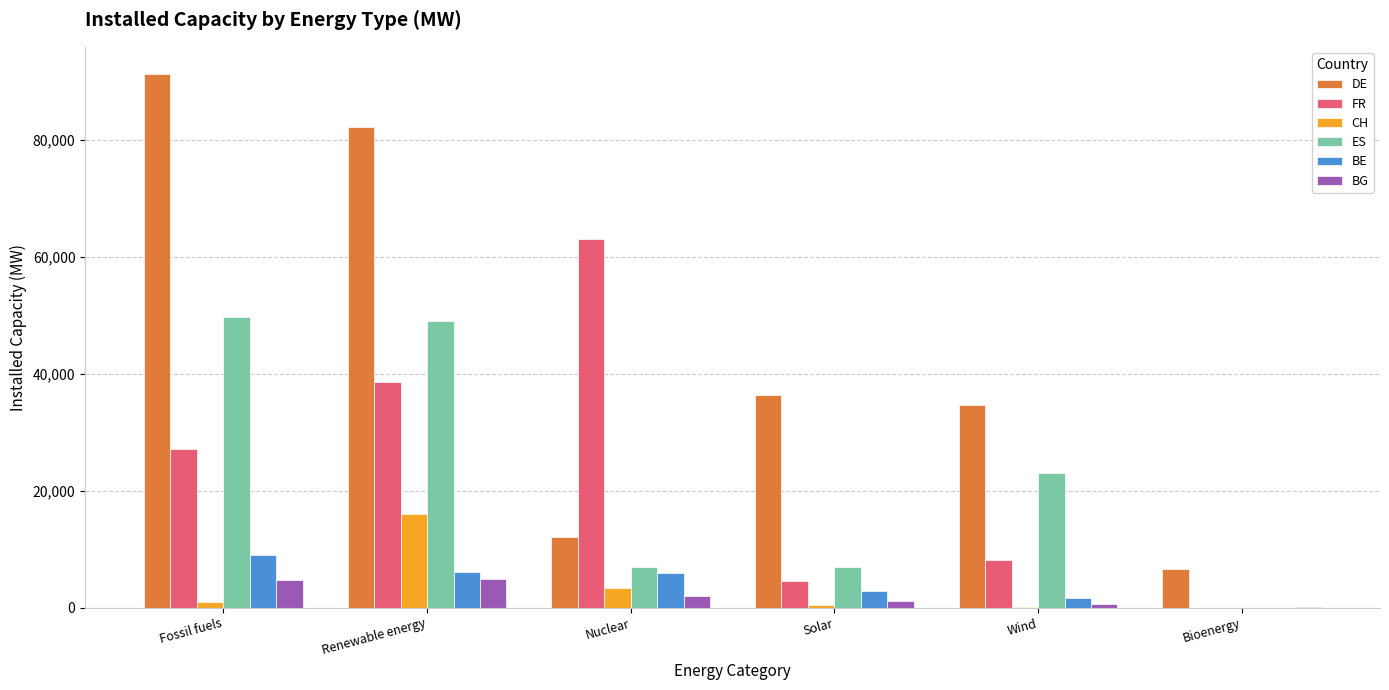

At which label is FR closest to 31565?

Fossil fuels